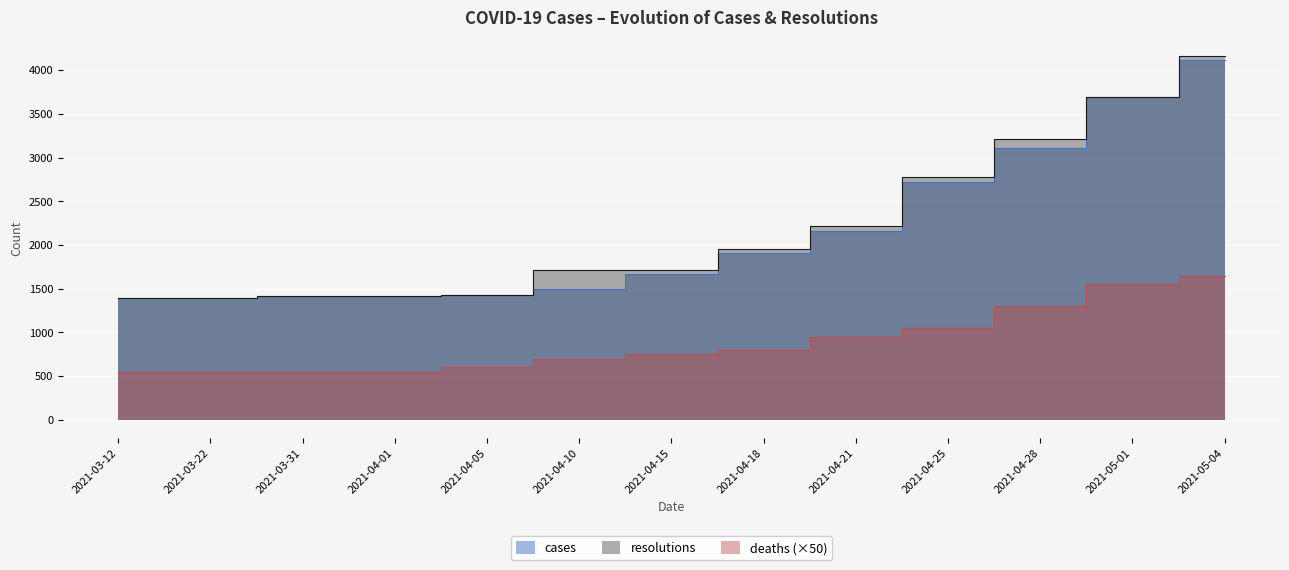

What is the minimum value shown in the chart?

1398